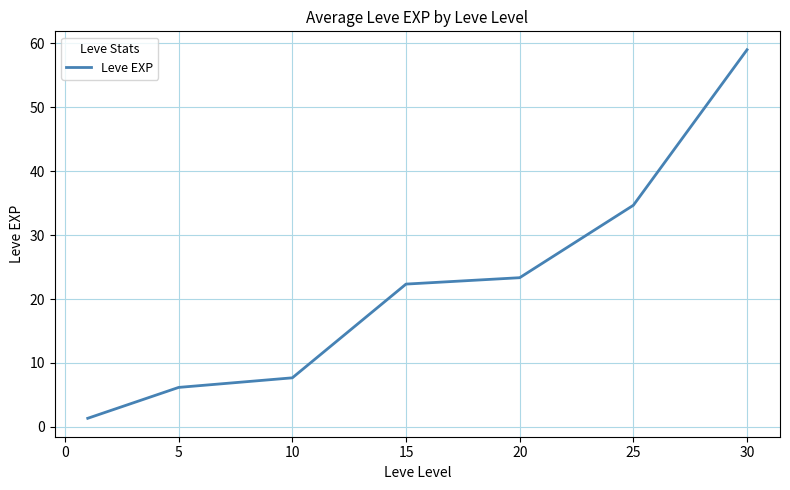

What is the difference between the second highest and minimum values?

33.3